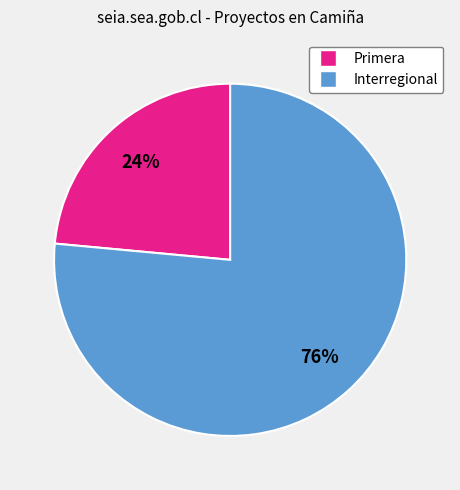

Approximately how many times larger is the value at Primera compared to Interregional?

0.3